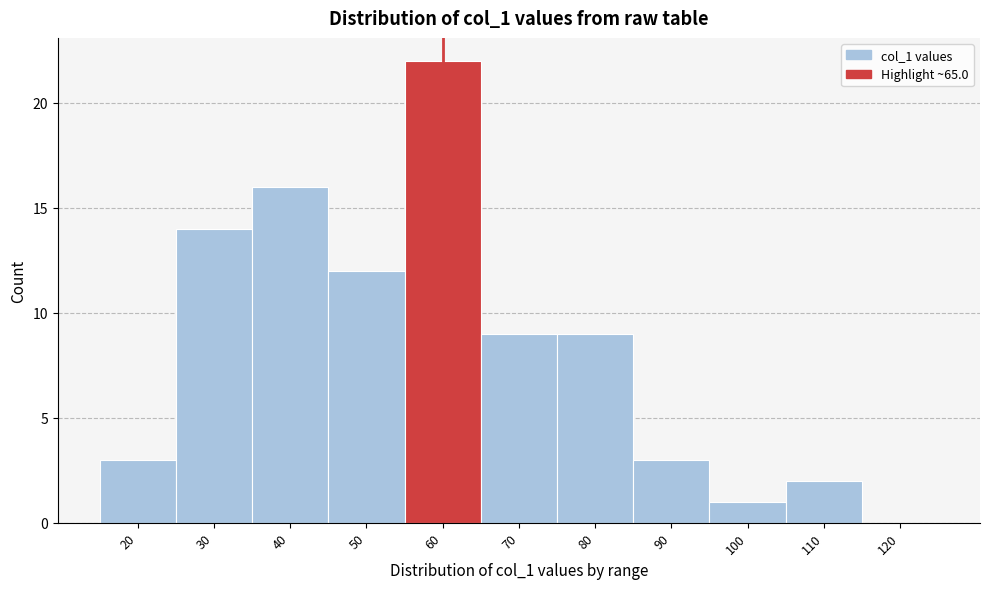

Which has a higher value, 30 or 100?

30